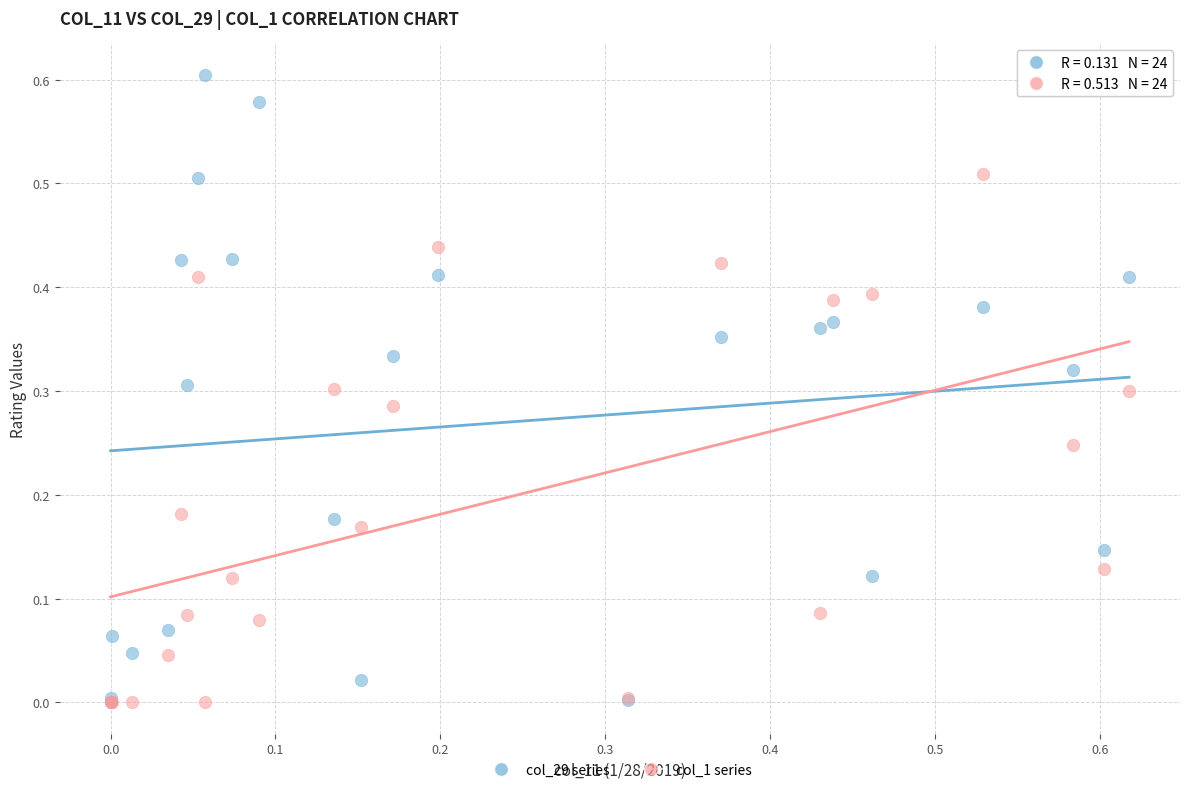

What are all the series names shown in the legend?

col_29 series, col_1 series